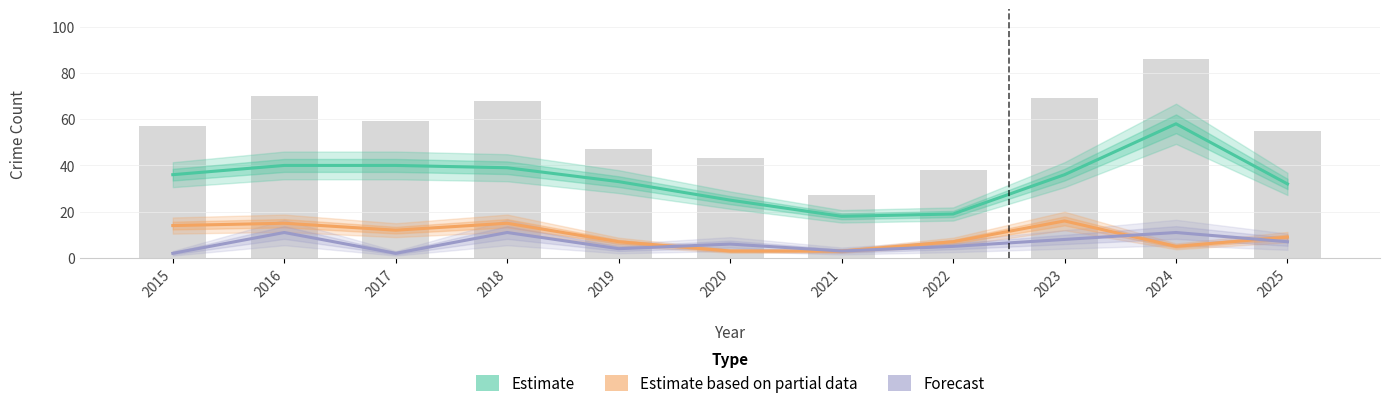

Which series has the largest range (max minus min)?

Theft (Estimate)